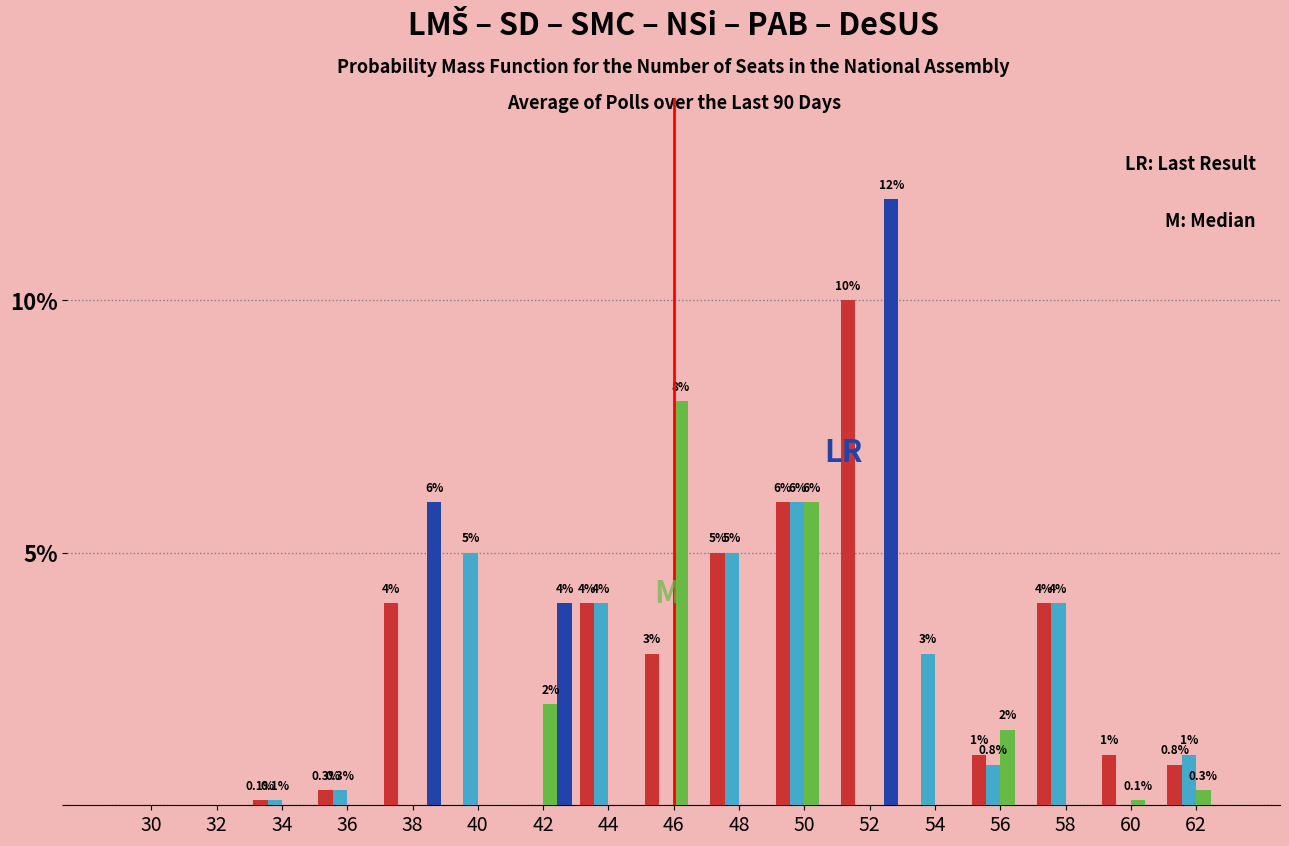

What is the total value across all series at 58?

8.0